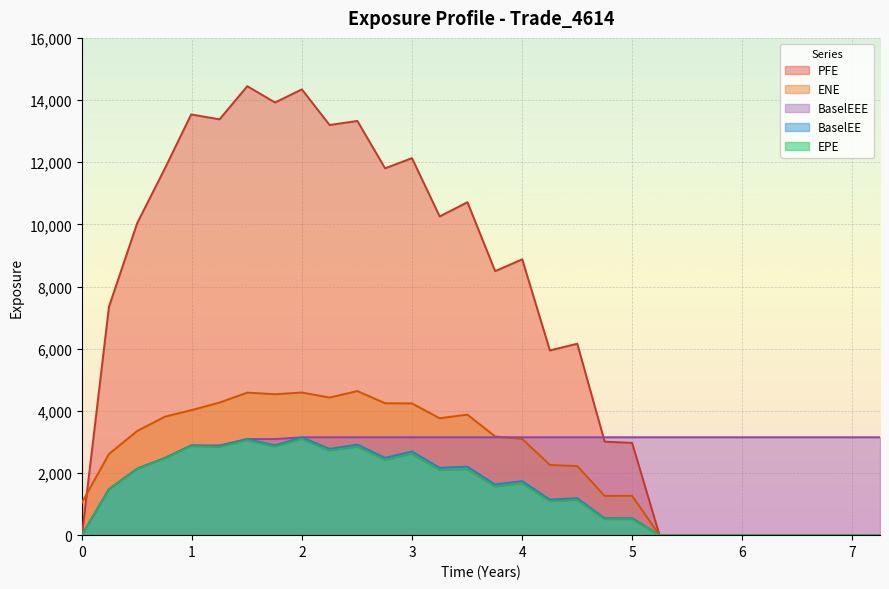

True or false: ENE has more than 2 points higher than both neighbors.

True